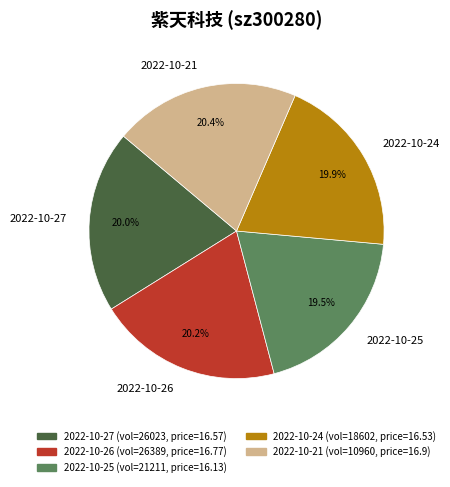

Is the sum of 2022-10-27 and 2022-10-25 greater than half?

No